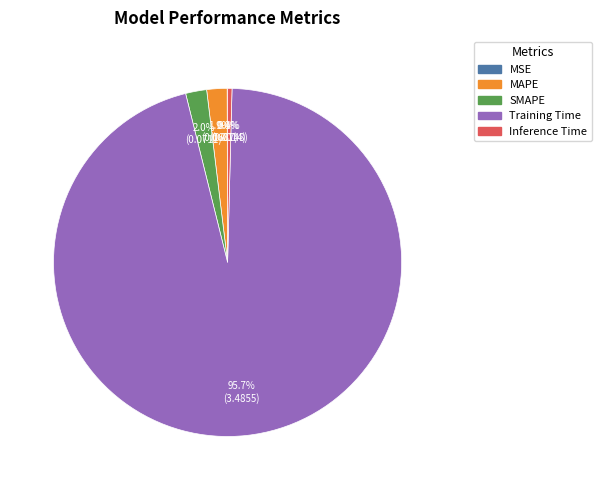

What is the total percentage of Training Time and SMAPE?

97.7%